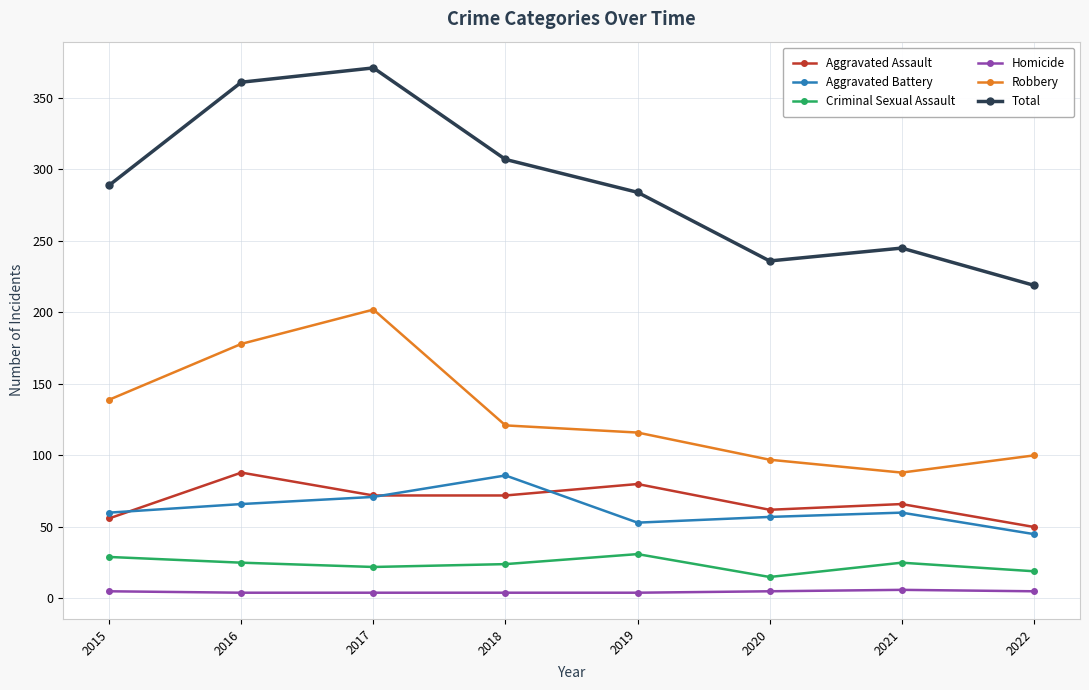

Is the value of Criminal Sexual Assault at 2019 greater than the value of Total at 2016?

No